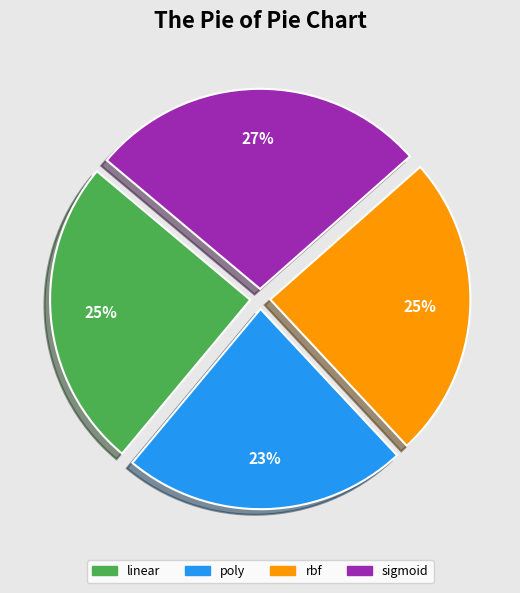

Does linear represent more than half of the total?

No